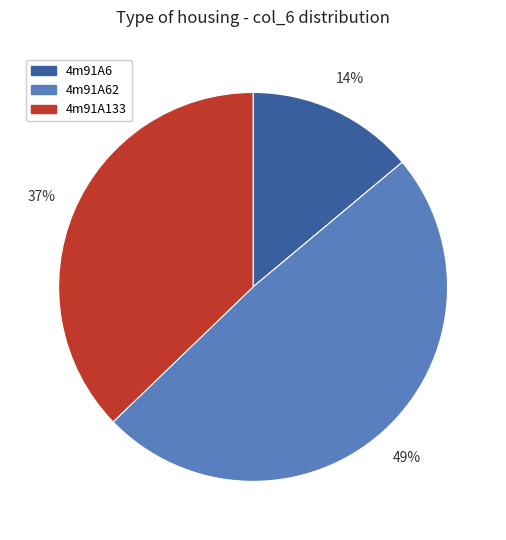

To the nearest percent, what is the average slice percentage?

33%